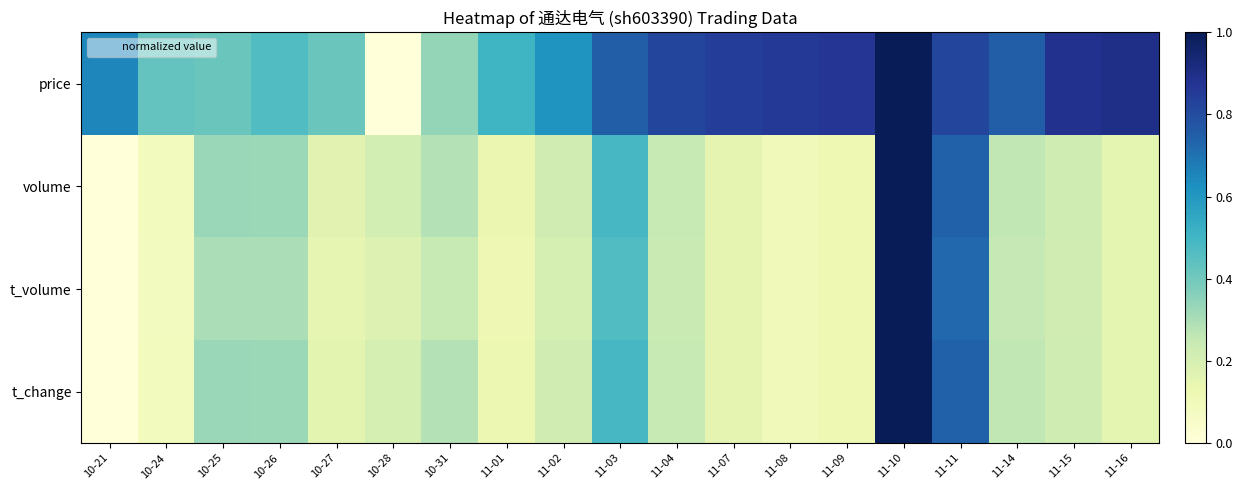

At which category is the sum across all series the highest?

11-10